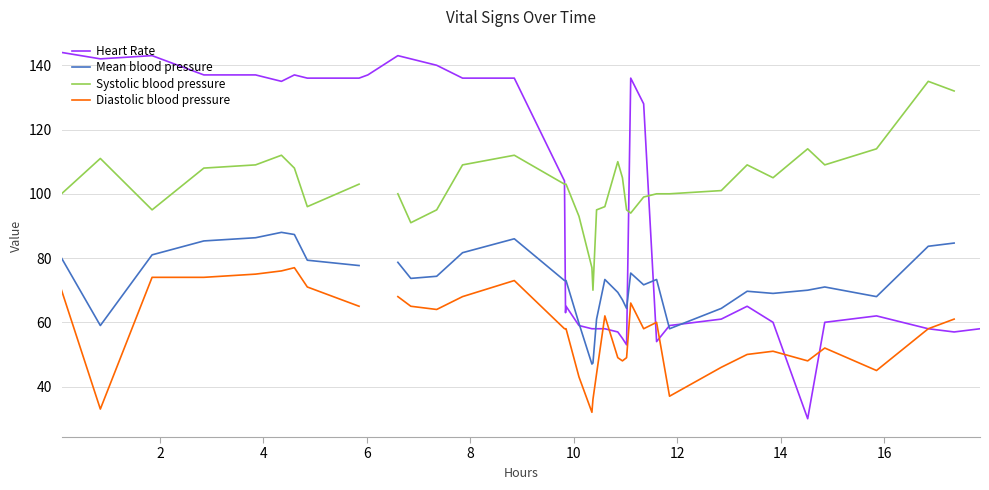

What is the lowest value of the Heart Rate series?

30